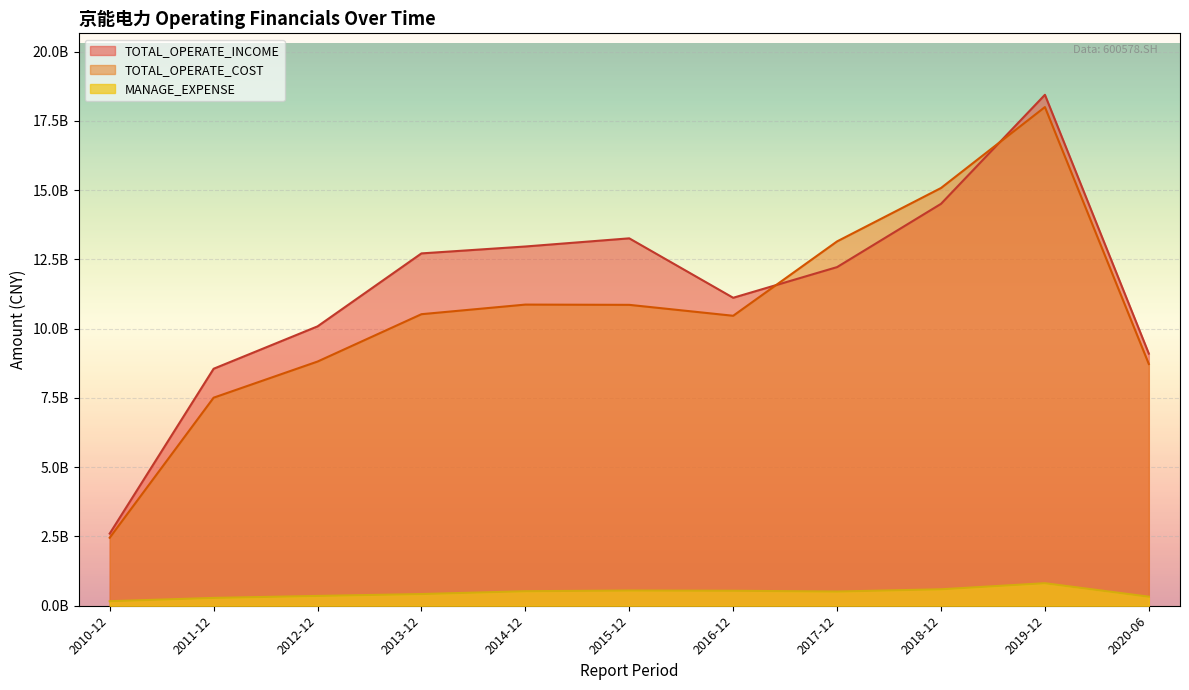

True or false: MANAGE_EXPENSE and TOTAL_OPERATE_INCOME cross at least once.

False